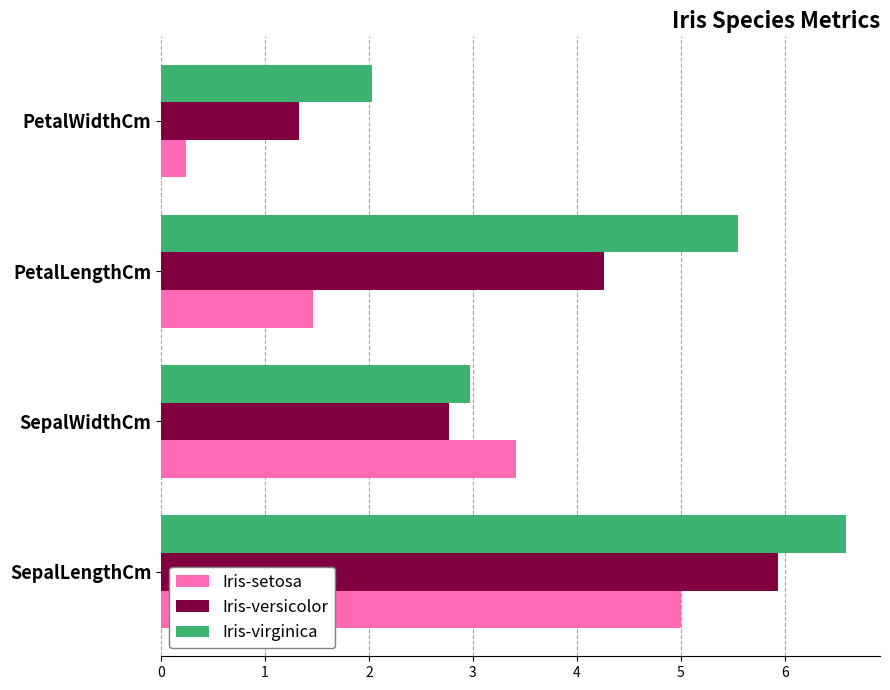

What is the highest value of the Iris-setosa series?

5.0